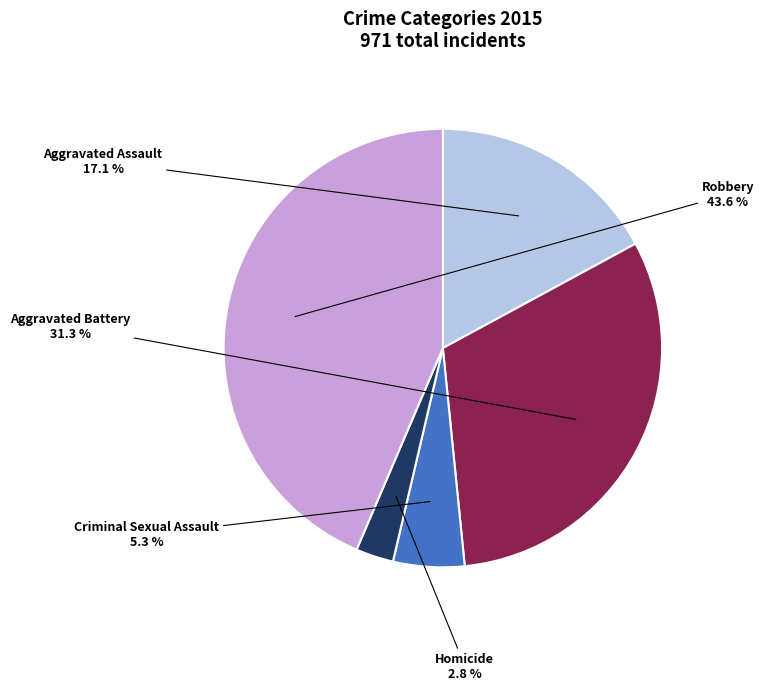

Is there a majority slice in this chart?

No